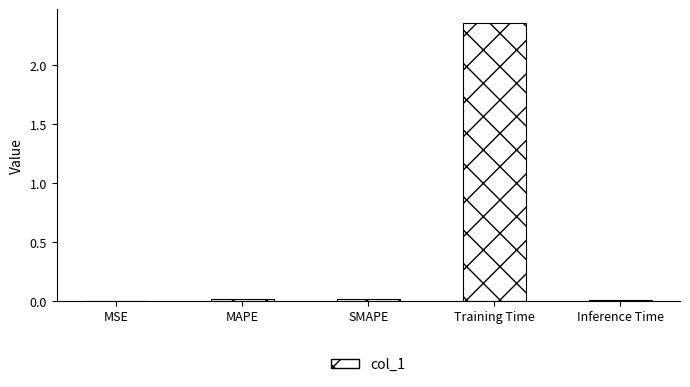

Which has a higher value, Training Time or SMAPE?

Training Time